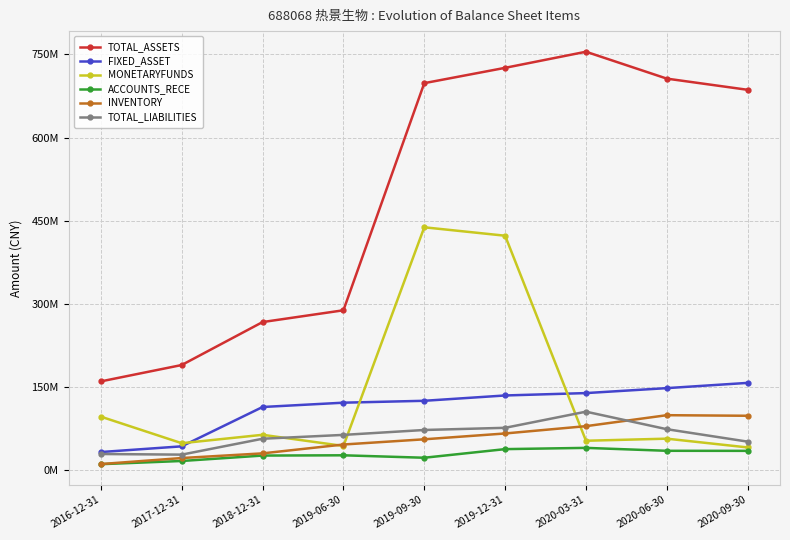

What are all the series names shown in the legend?

TOTAL_ASSETS, FIXED_ASSET, MONETARYFUNDS, ACCOUNTS_RECE, INVENTORY, TOTAL_LIABILITIES